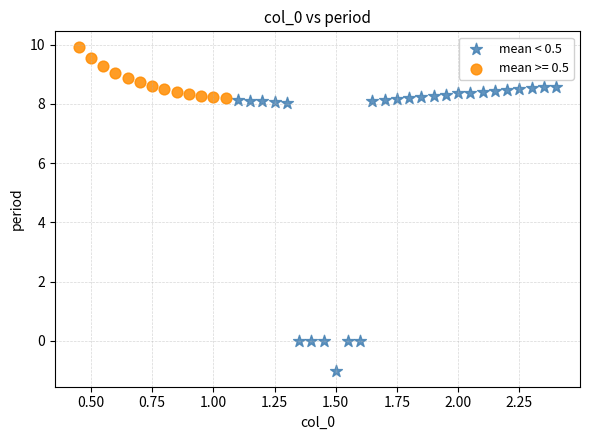

Which series has the widest spread of Y values?

mean < 0.5